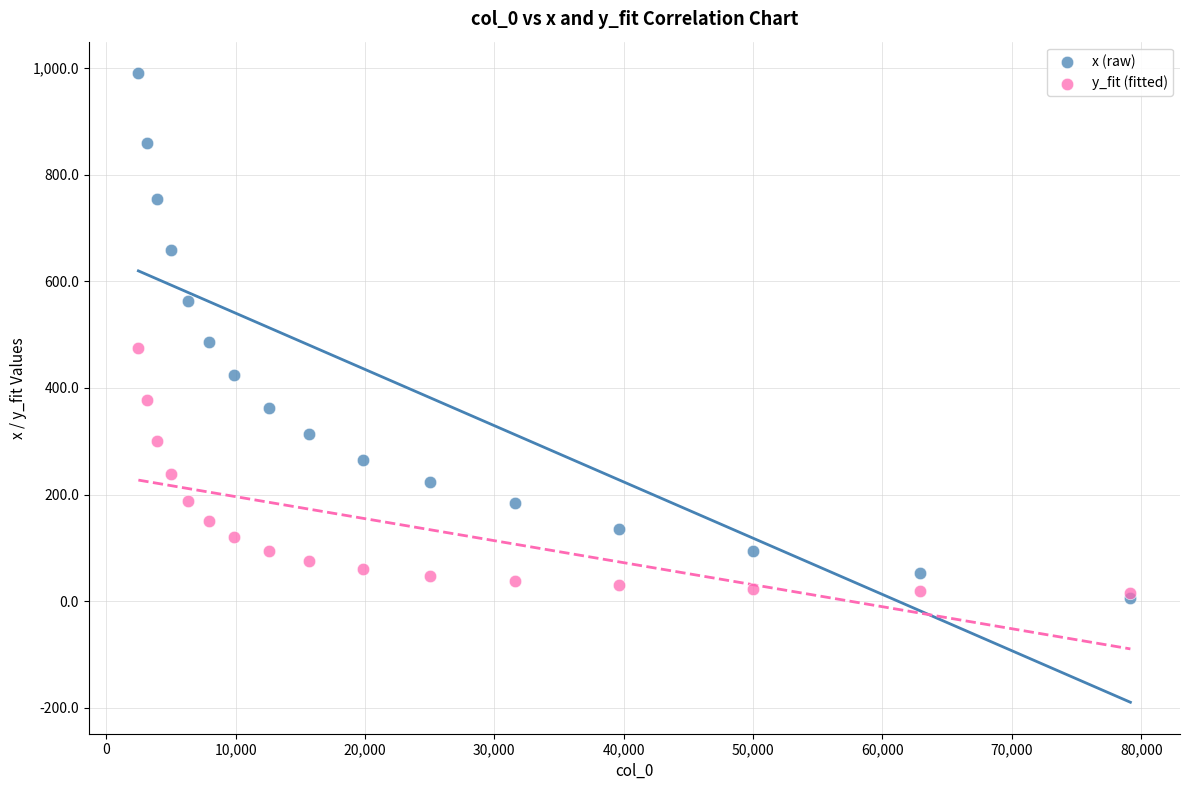

Which series contains the highest Y value?

x (raw)